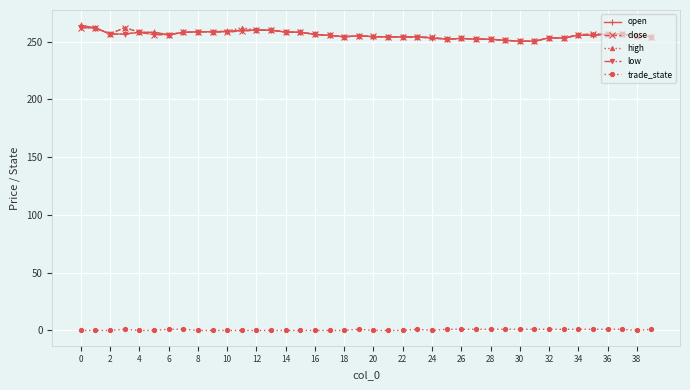

True or false: high and trade_state intersect in this chart.

False